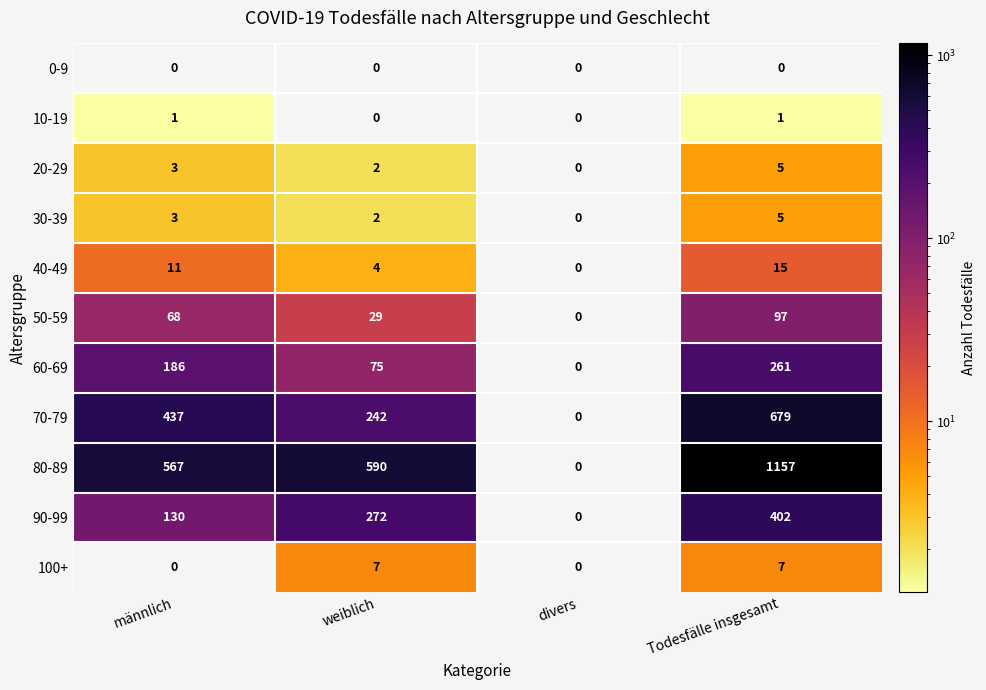

Which series has the largest total across all categories?

80-89